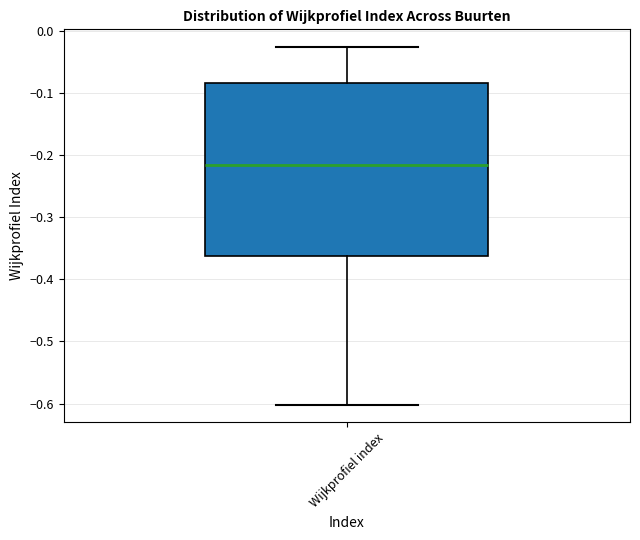

Transcribe this box plot: give where the median line is, the range the box spans, and where the two whiskers end, as read against the y-axis. The values are not printed on the chart, so give them approximately, as read against the axis.

median -0.22, box -0.36 to -0.08, whiskers -0.60 to -0.03